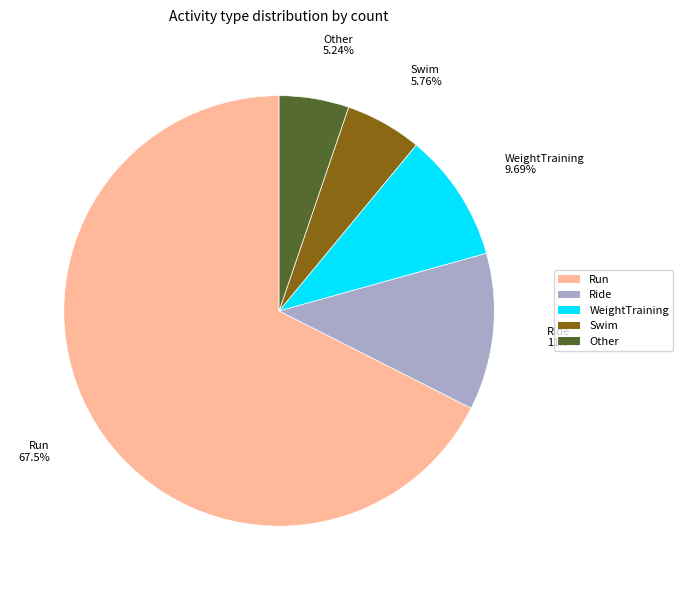

True or false: Run accounts for 53% of the total.

False